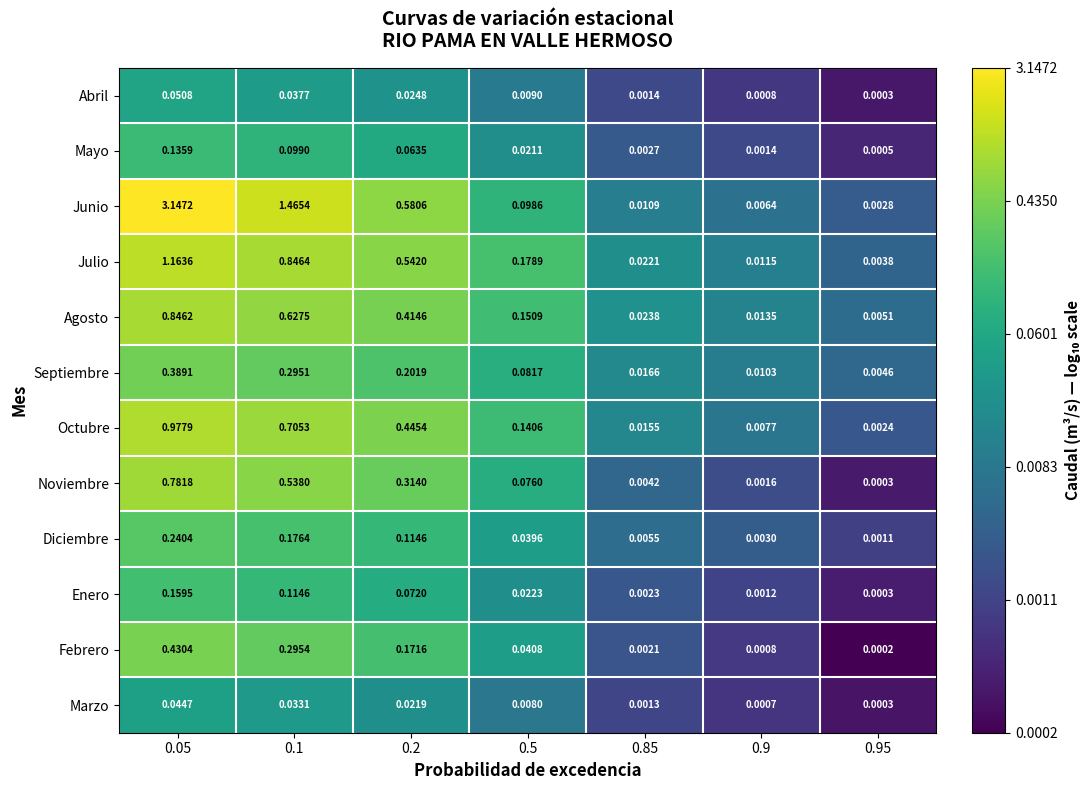

Rank the series at 0.5 from lowest to highest value.

Marzo, Abril, Mayo, Enero, Diciembre, Febrero, Noviembre, Septiembre, Junio, Octubre, Agosto, Julio